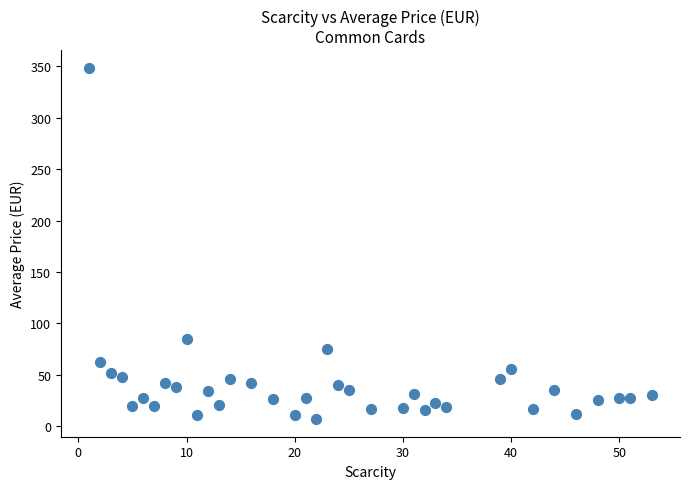

What is the range of Y values (max minus min)?

341.6